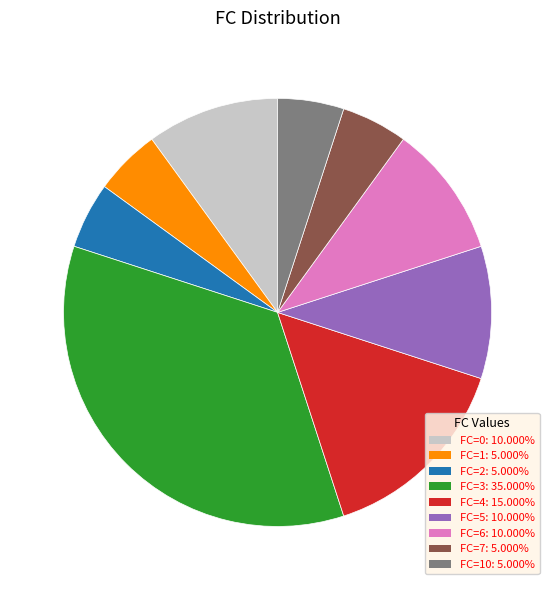

Is there any slice that represents more than half of the pie?

No